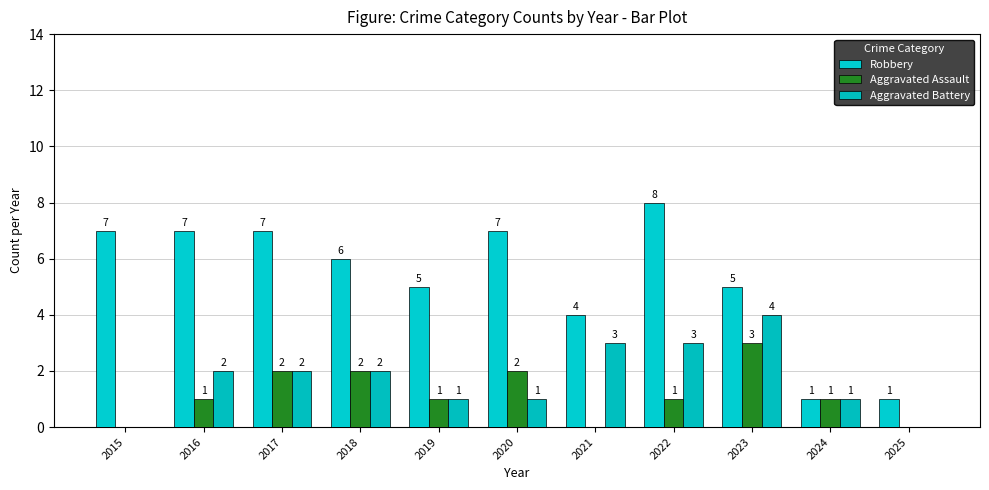

What is the total value across all series at 2020?

10